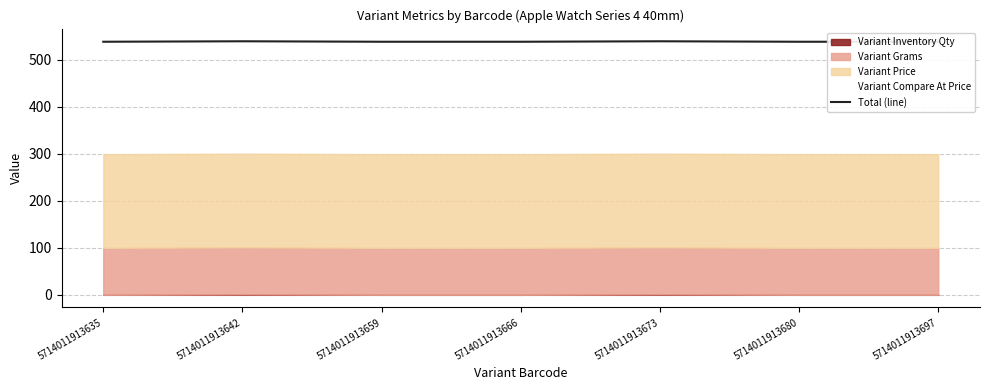

What is the ratio of the value at 5714011913635 to the value at 5714011913666?

1.0